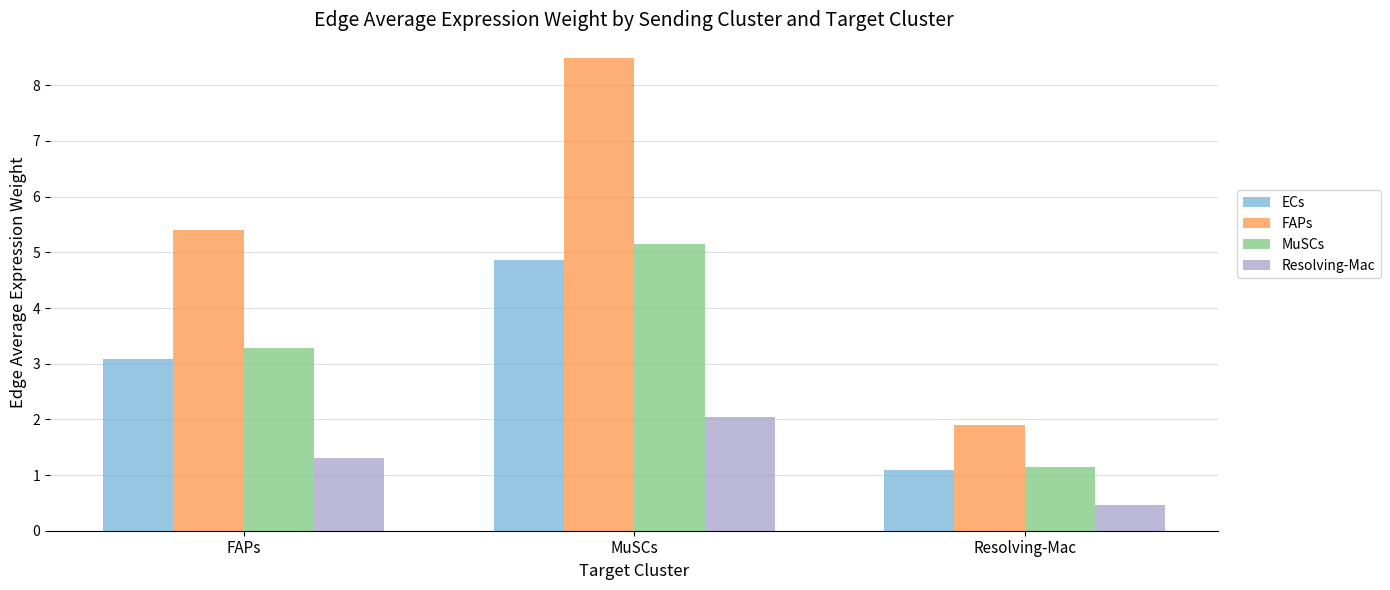

Where is MuSCs nearest to the value 3?

FAPs